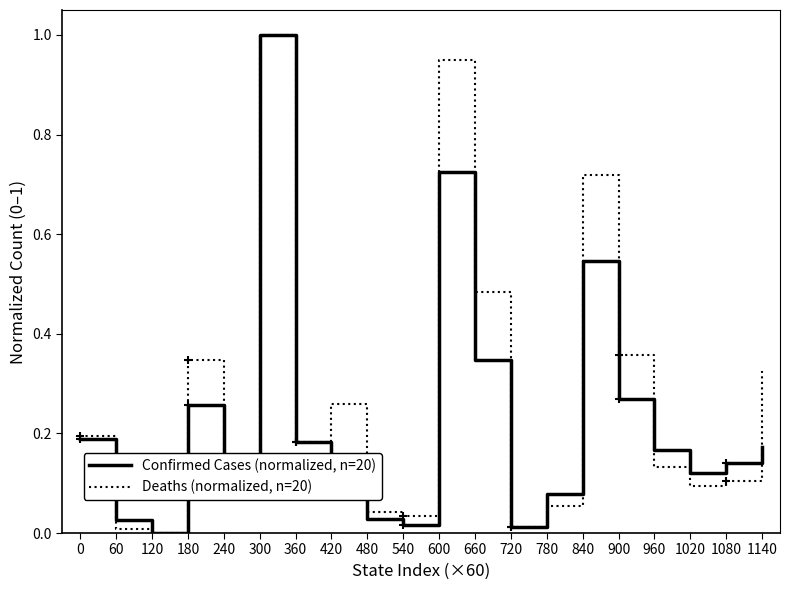

What is the sum of all Confirmed Cases (normalized, n=20) values?

4.5